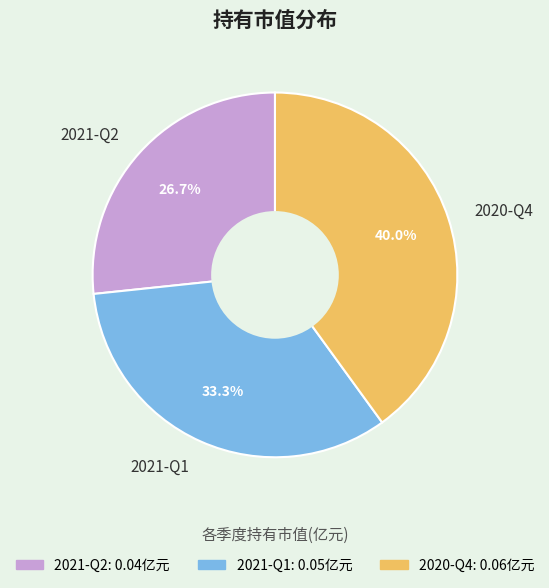

Rank the categories by value from lowest to highest.

2021-Q2, 2021-Q1, 2020-Q4